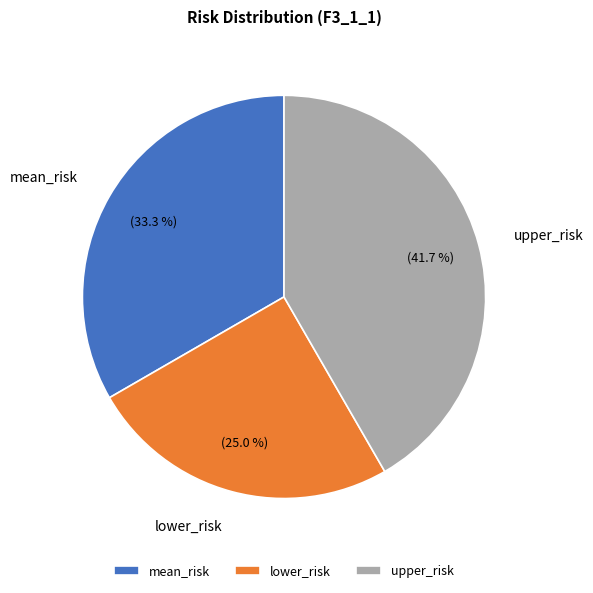

True or false: lower_risk accounts for 25% of the total.

True